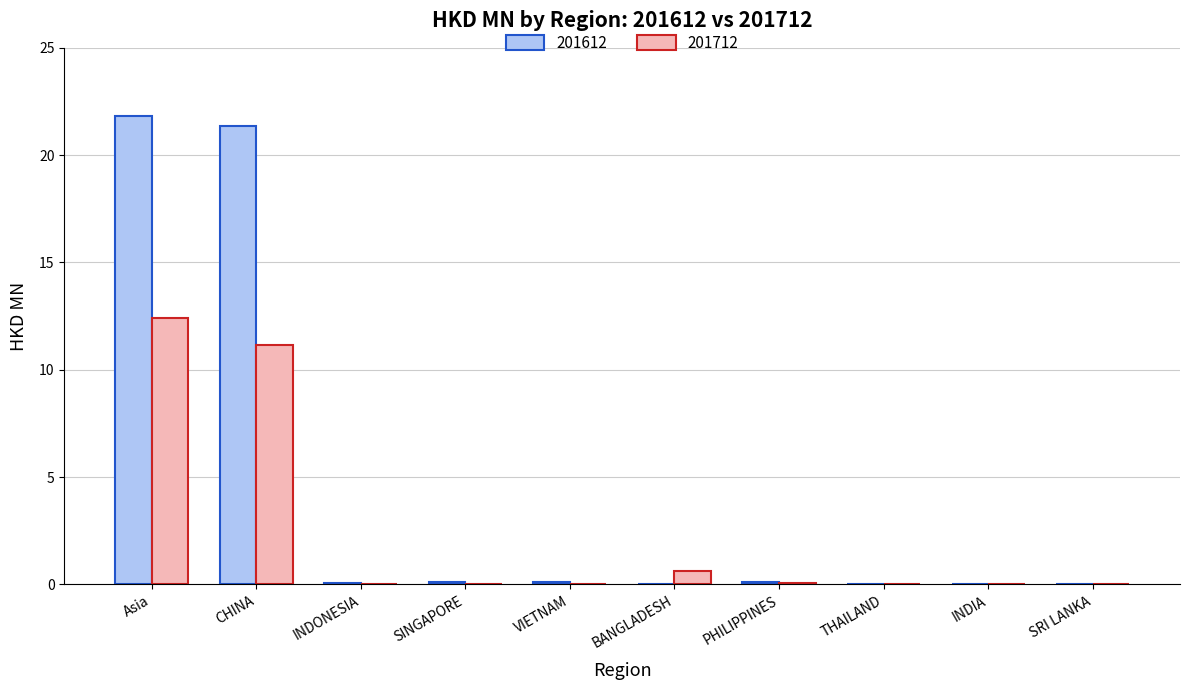

Is the value of 201712 at Asia greater than the value of 201612 at SINGAPORE?

Yes